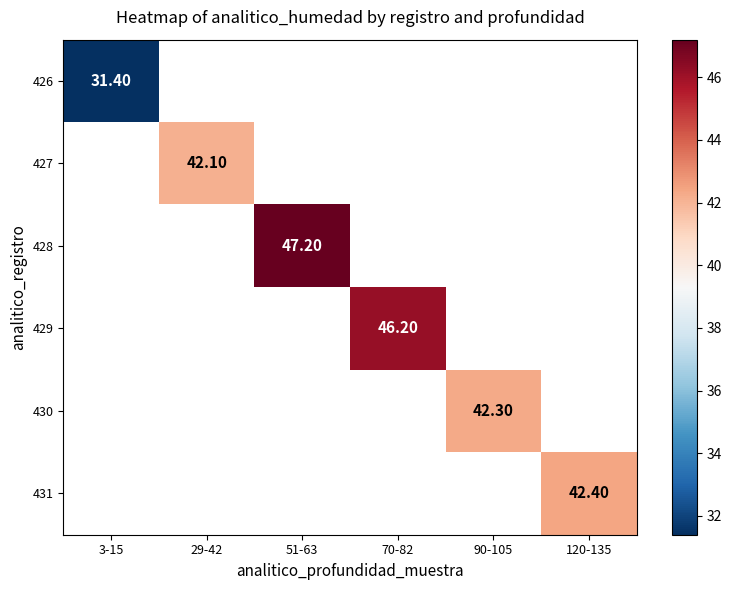

Which has a higher value, 29-42 or 70-82?

70-82